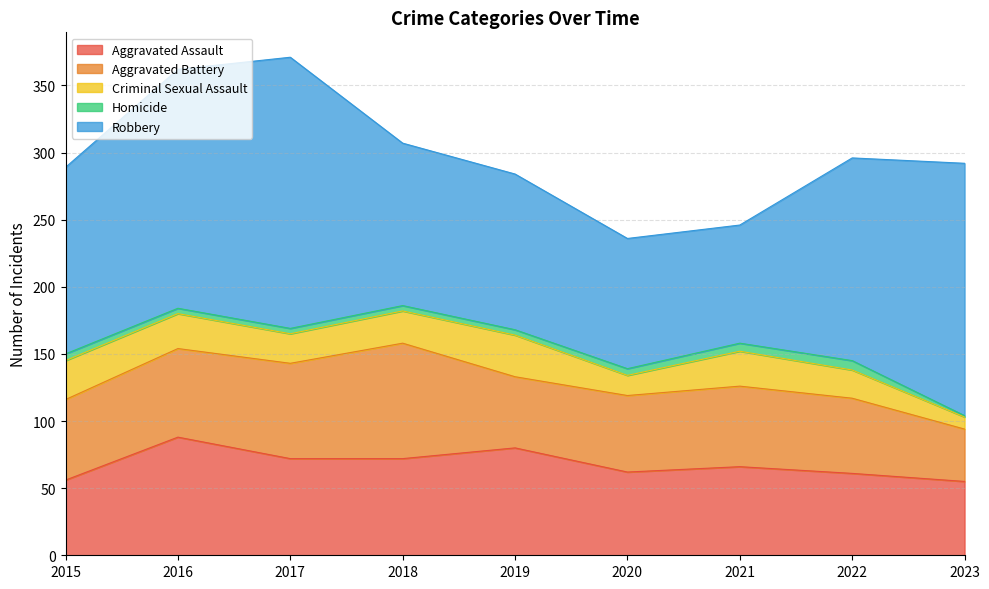

Reading left to right, extract all data points from this chart.

Aggravated Assault: 2015=56	2016=88	2017=72	2018=72	2019=80	2020=62	2021=66	2022=61	2023=55
Aggravated Battery: 2015=60	2016=66	2017=71	2018=86	2019=53	2020=57	2021=60	2022=56	2023=39
Criminal Sexual Assault: 2015=29	2016=26	2017=22	2018=24	2019=31	2020=15	2021=26	2022=21	2023=9
Homicide: 2015=5	2016=4	2017=4	2018=4	2019=4	2020=5	2021=6	2022=7	2023=1
Robbery: 2015=139	2016=178	2017=202	2018=121	2019=116	2020=97	2021=88	2022=151	2023=188